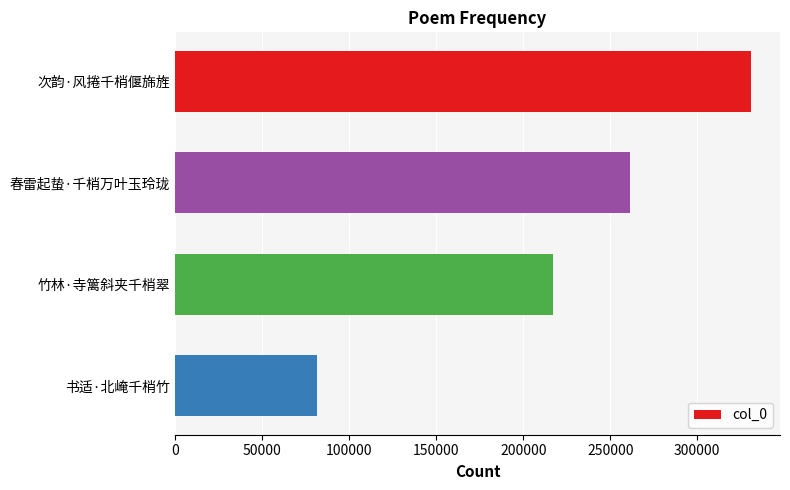

Where is the data nearest to the value 206255?

竹林·寺篱斜夹千梢翠